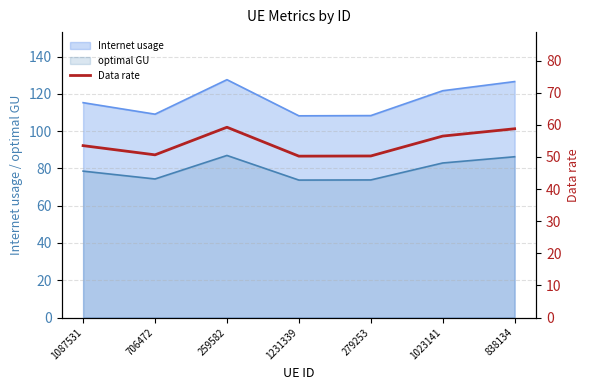

Between 1231339 and 706472, which is larger?

706472